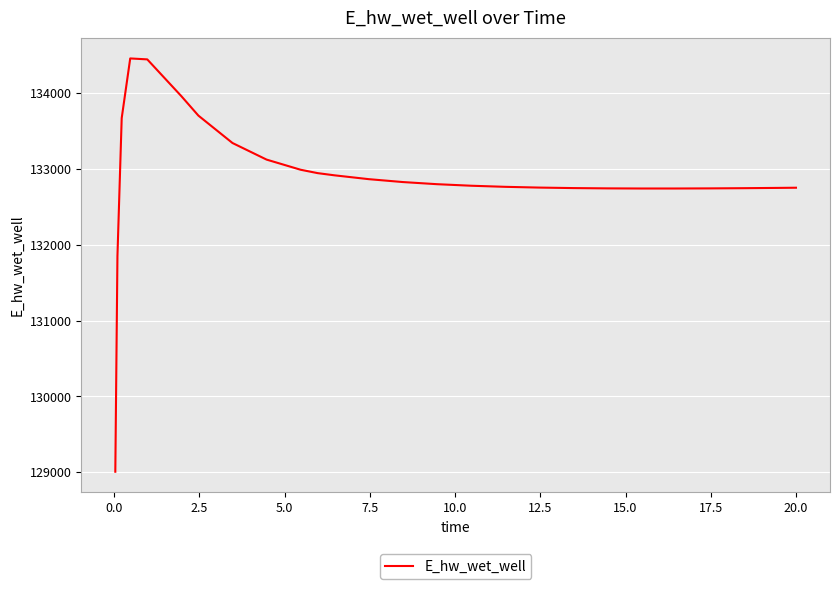

What is the difference between the maximum and minimum values?

5451.1